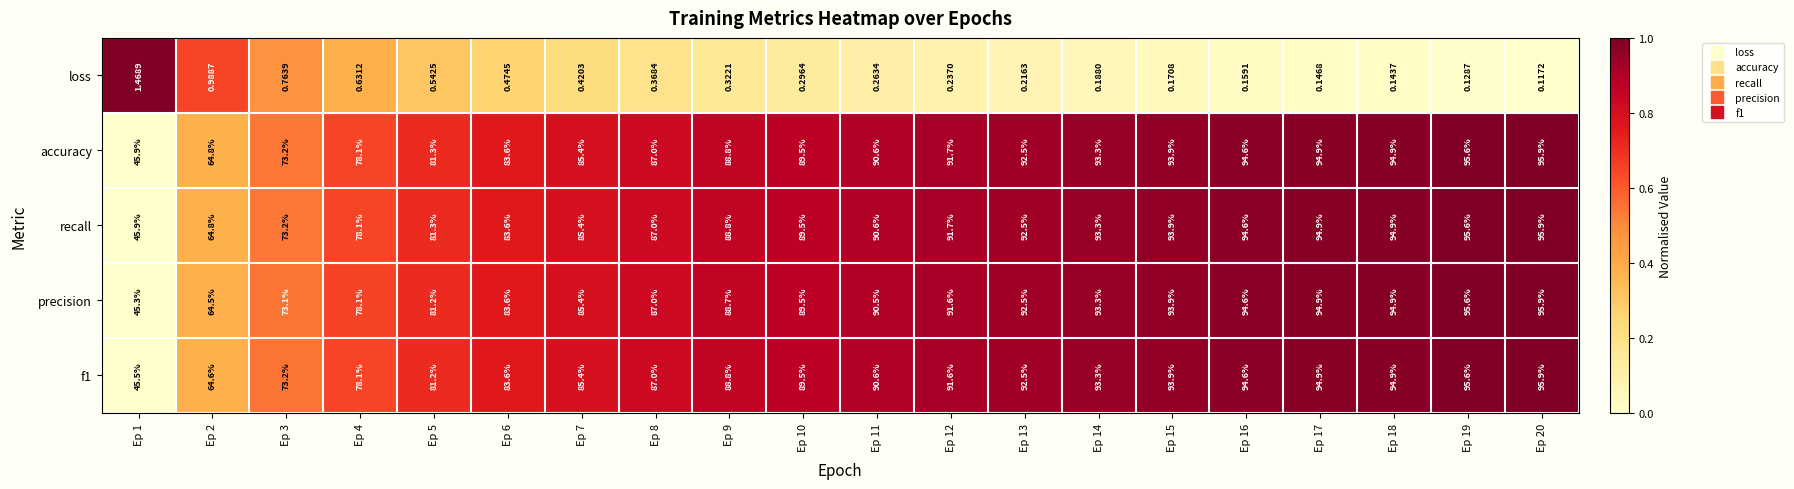

Between Ep 2 and Ep 14, which series saw the biggest shift?

precision